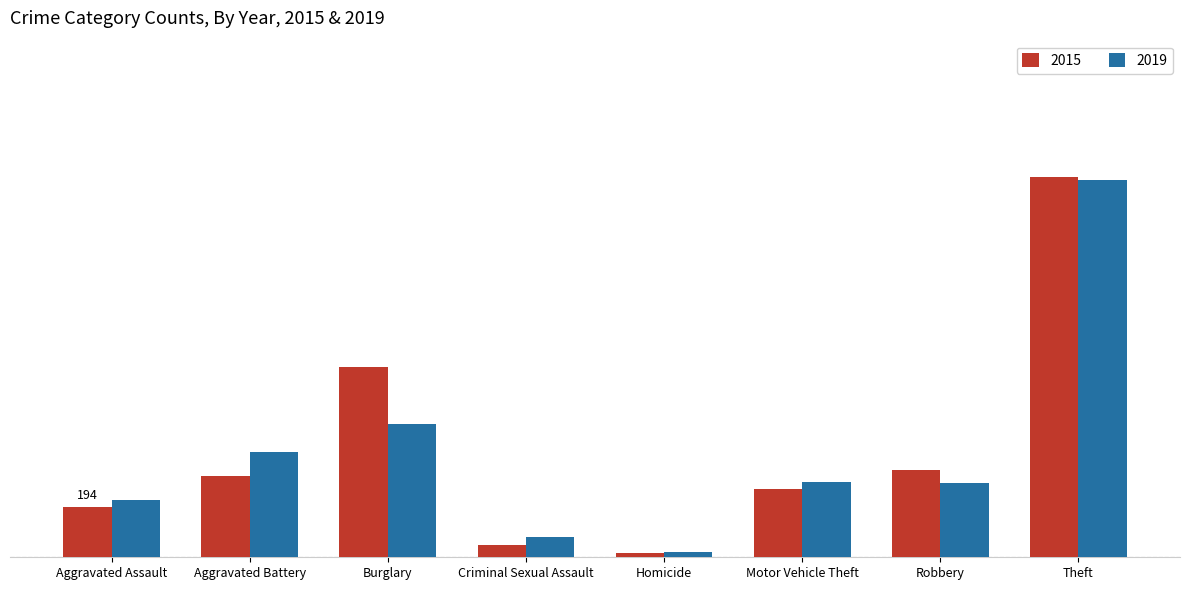

Are the bars grouped side by side (vs. stacked)?

Yes